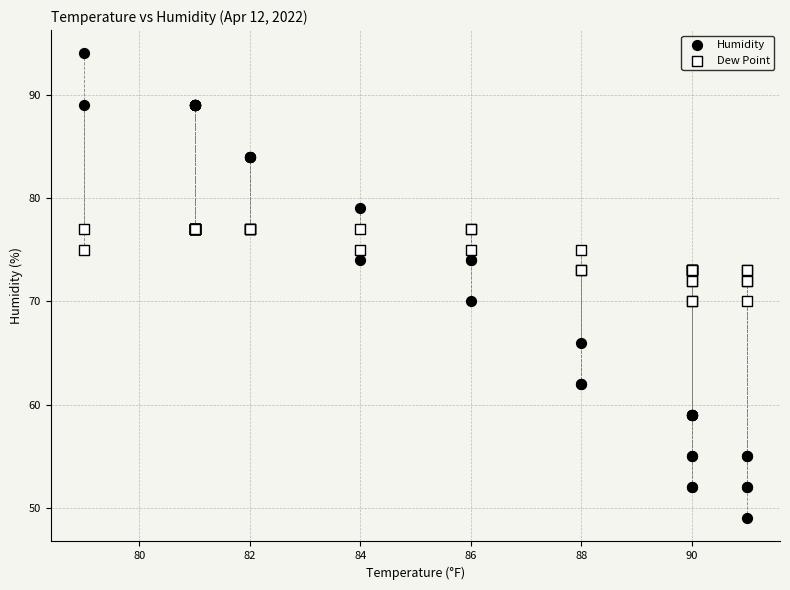

Which series has the widest spread of Y values?

Humidity